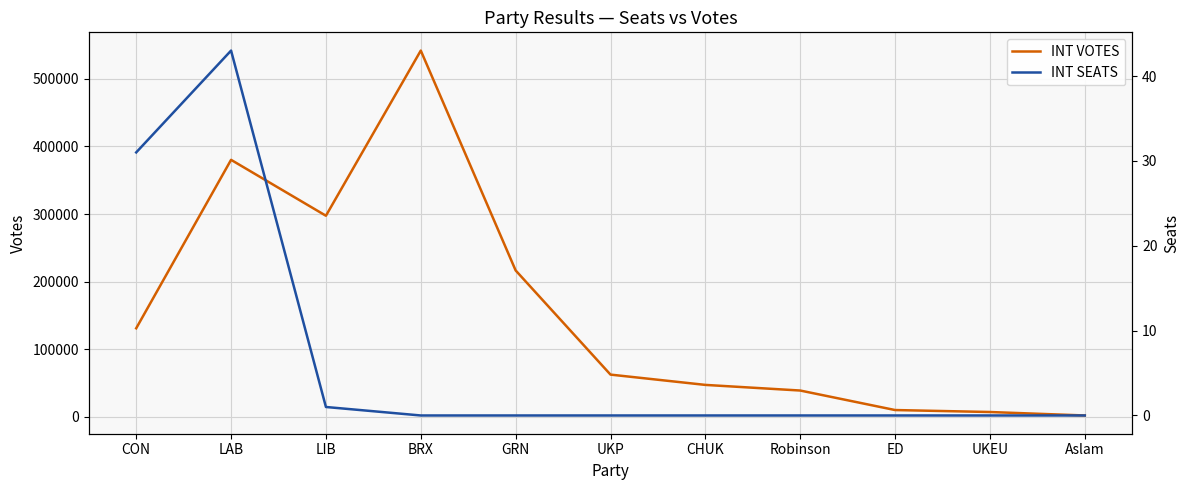

At which category is the sum across all series the highest?

BRX